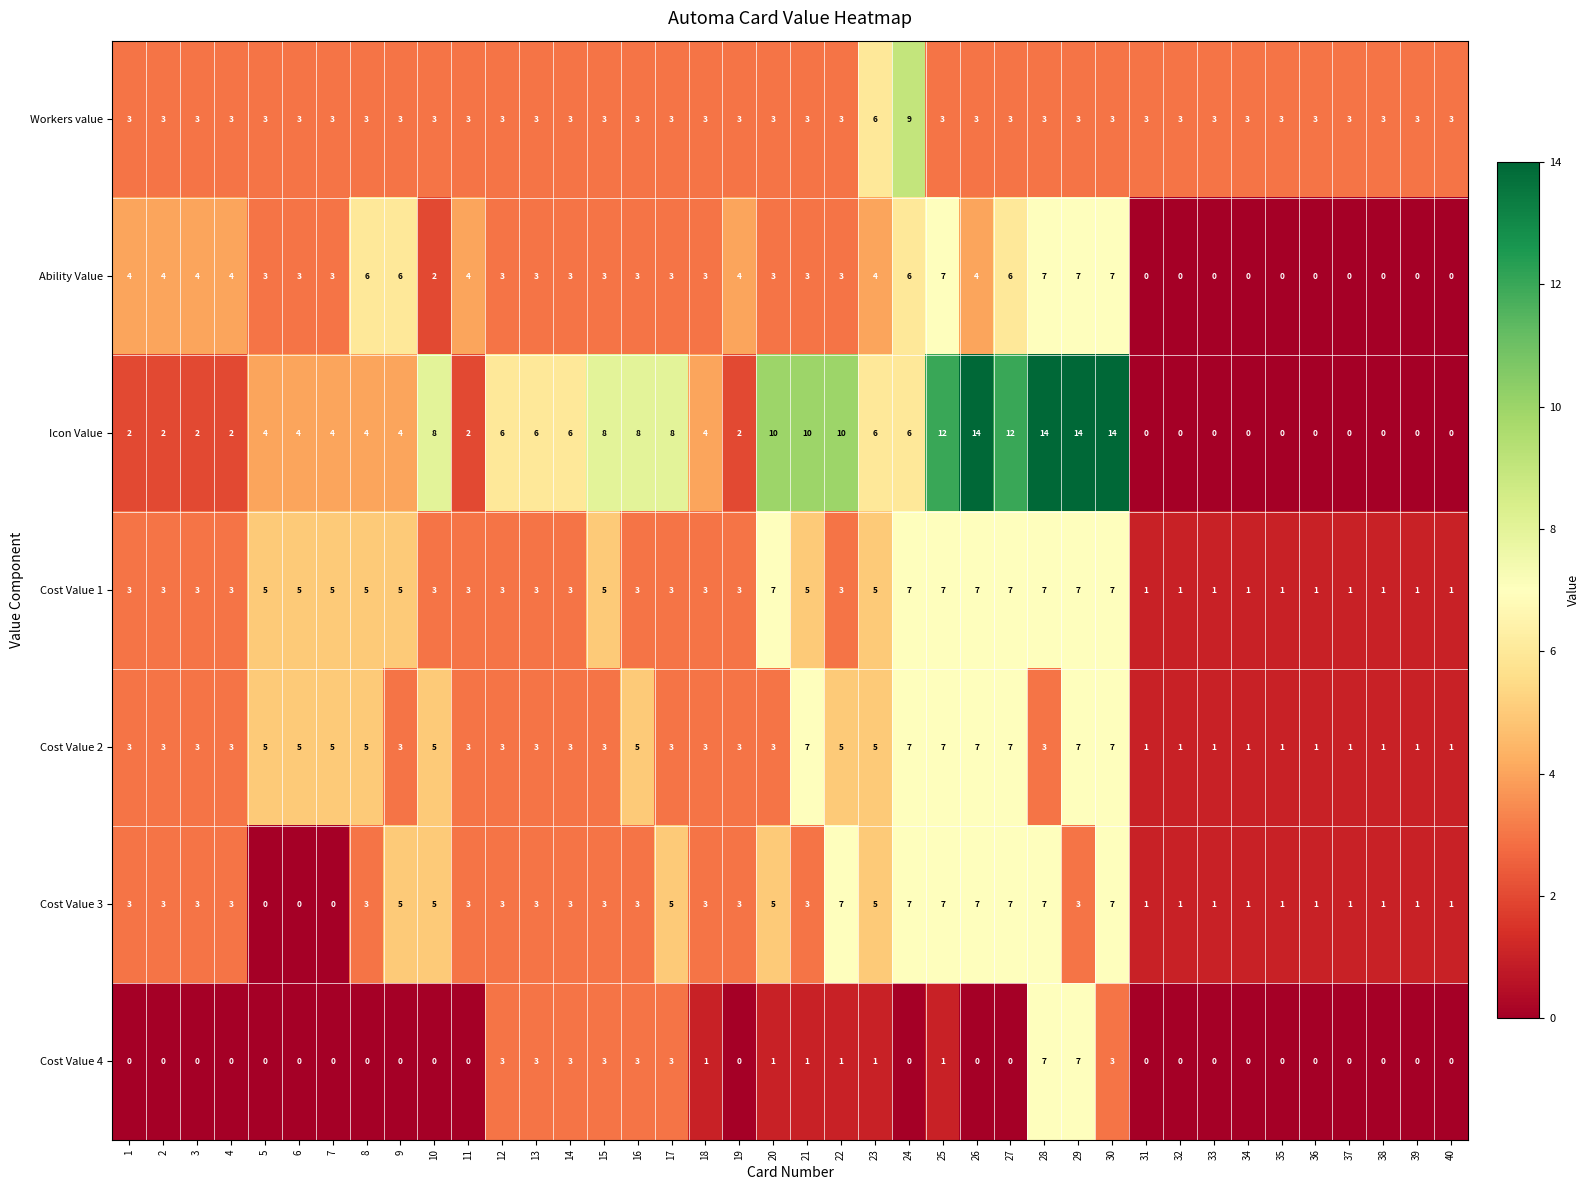

Between 15 and 26, which series saw the biggest shift?

Icon Value